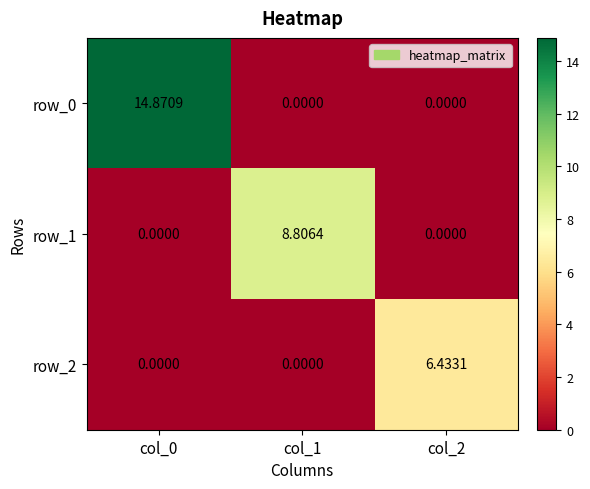

Is the value of row_2 at col_2 greater than the value of row_1 at col_2?

Yes